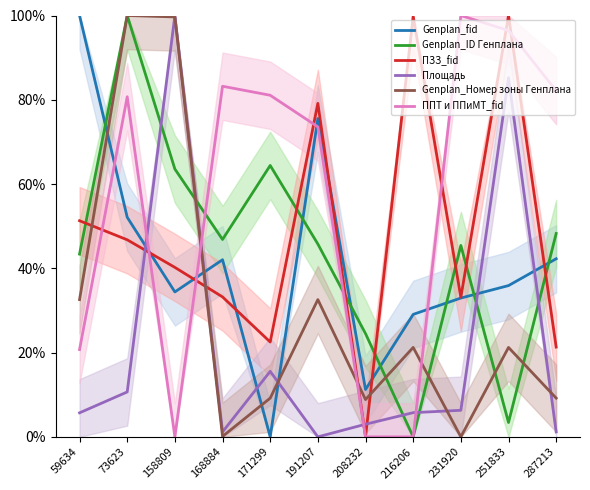

At which label is Площадь closest to 50?

171299